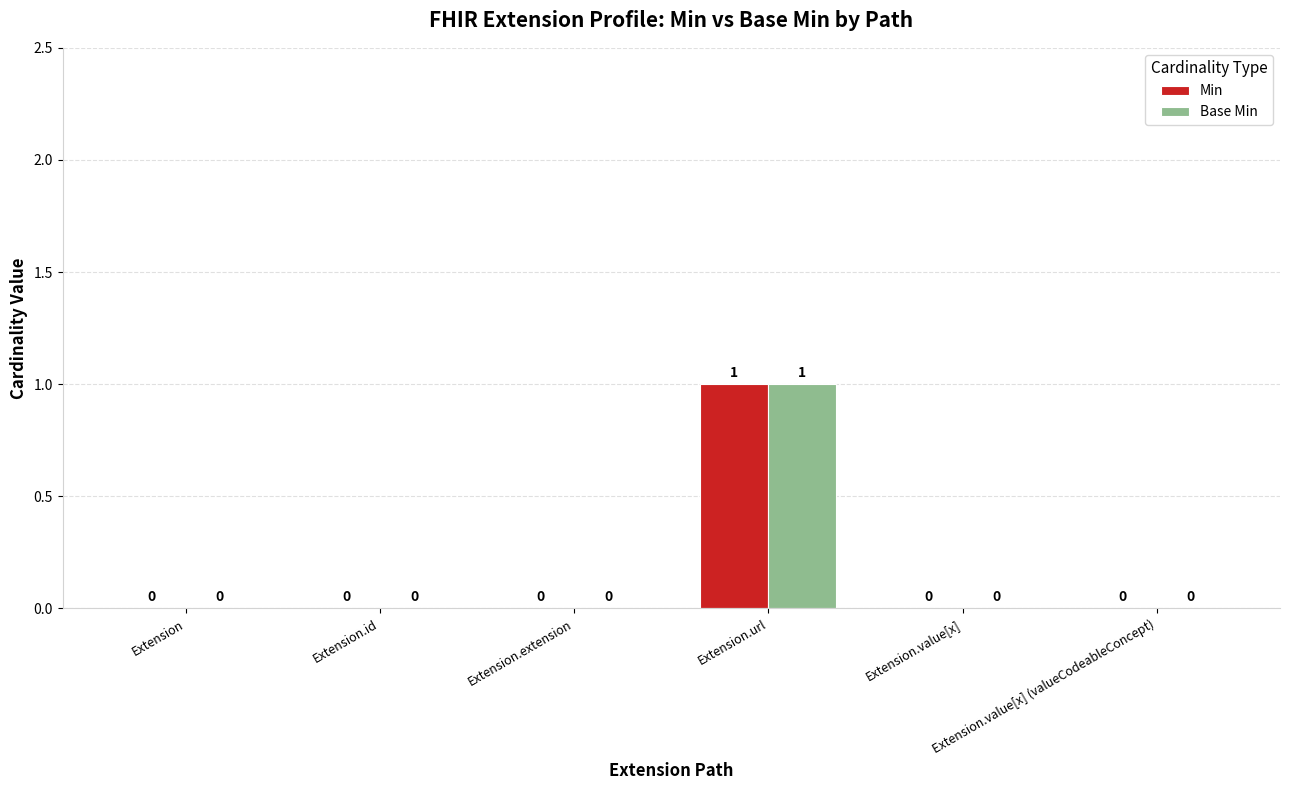

What is the sum of all Min values?

1